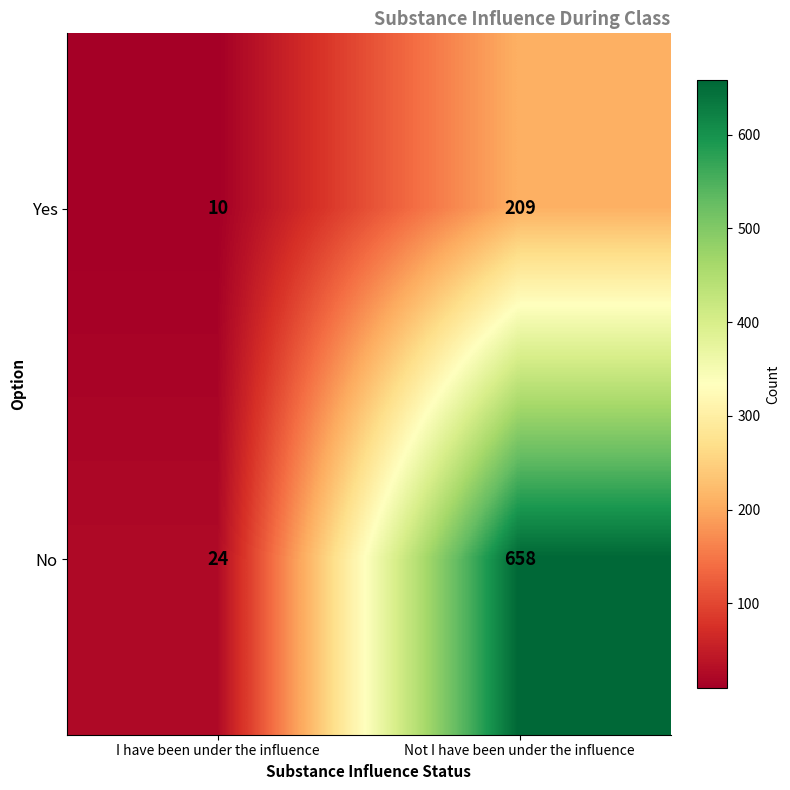

What is the difference between the No values at Not I have been under the influence and I have been under the influence?

634